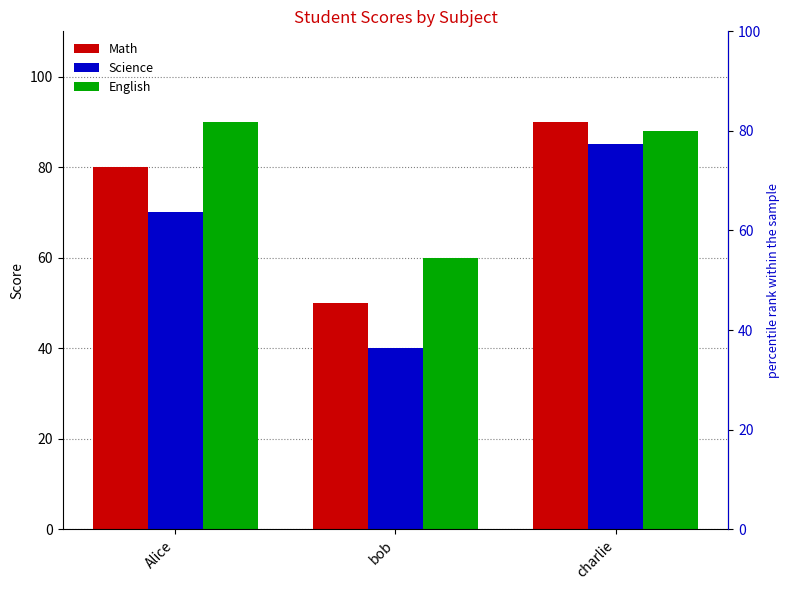

Reading right to left, transcribe all the data shown in this chart.

Math: 90	50	80
Science: 85	40	70
English: 88	60	90